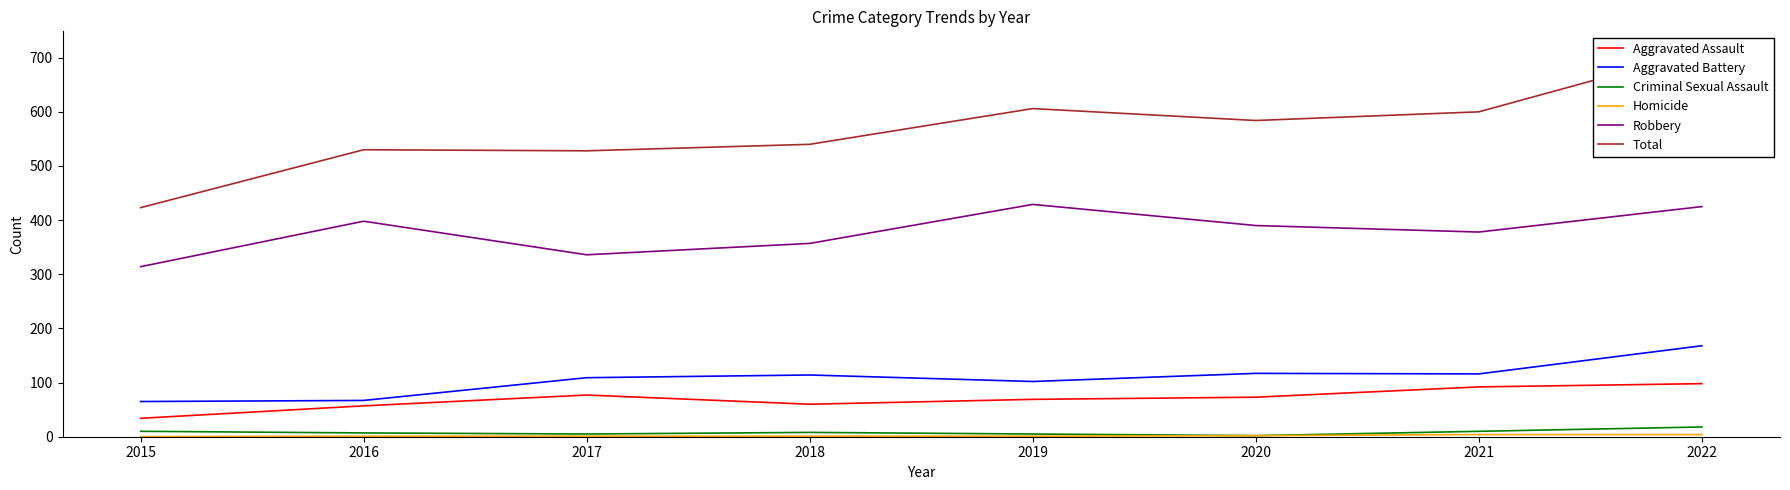

True or false: Robbery has more than 2 points higher than both neighbors.

False